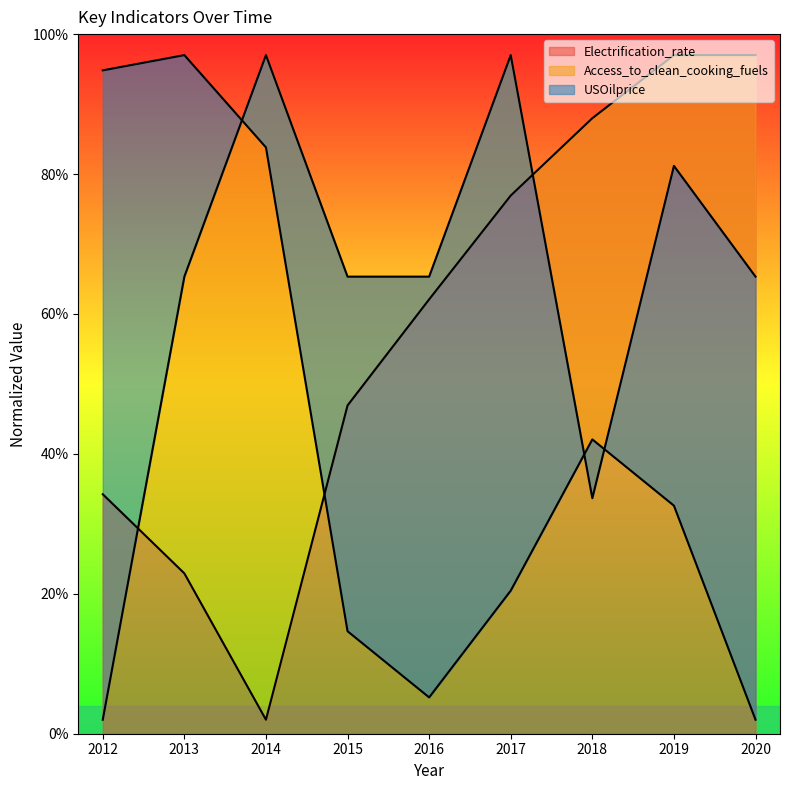

Rank the series by their average value, from lowest to highest.

USOilprice, Electrification_rate, Access_to_clean_cooking_fuels